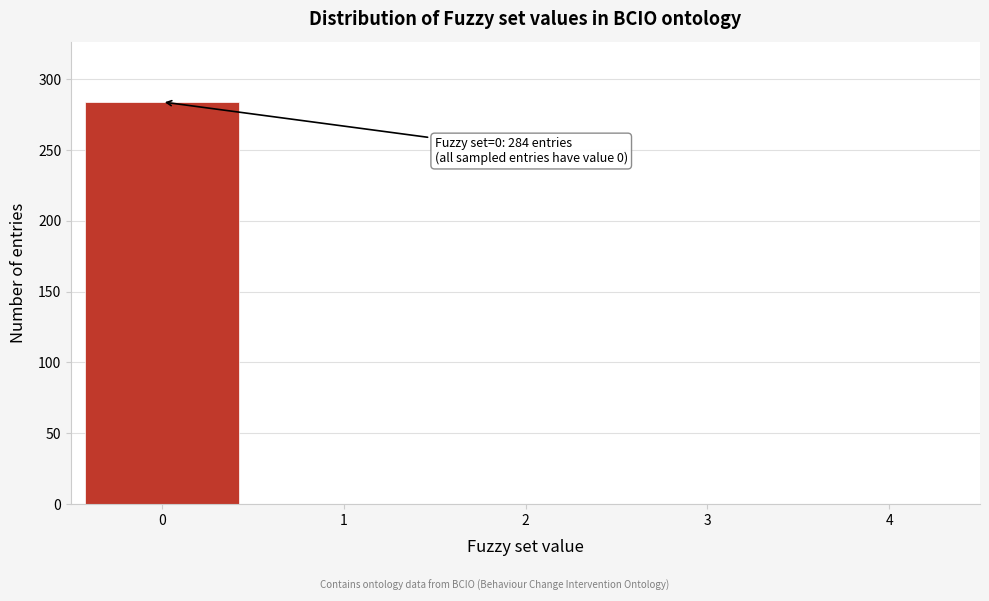

Reading right to left, list all the values displayed in this chart.

4=0	3=0	2=0	1=0	0=284